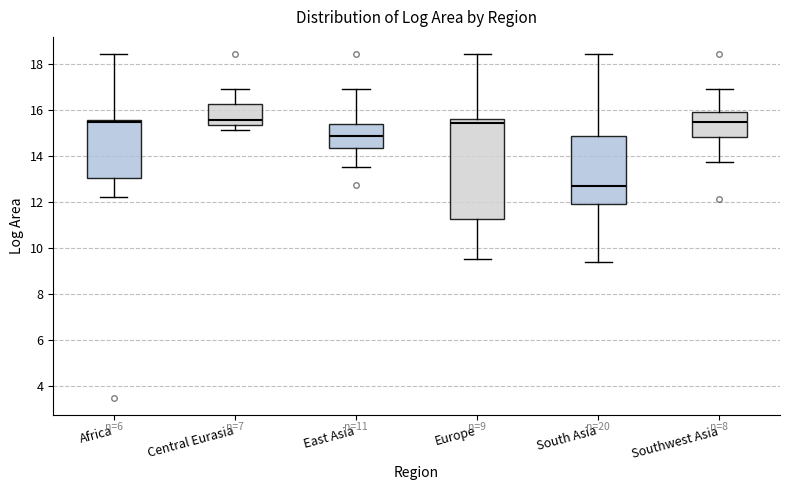

Comparing the boxes themselves (not the whiskers), which one is the tallest?

Europe